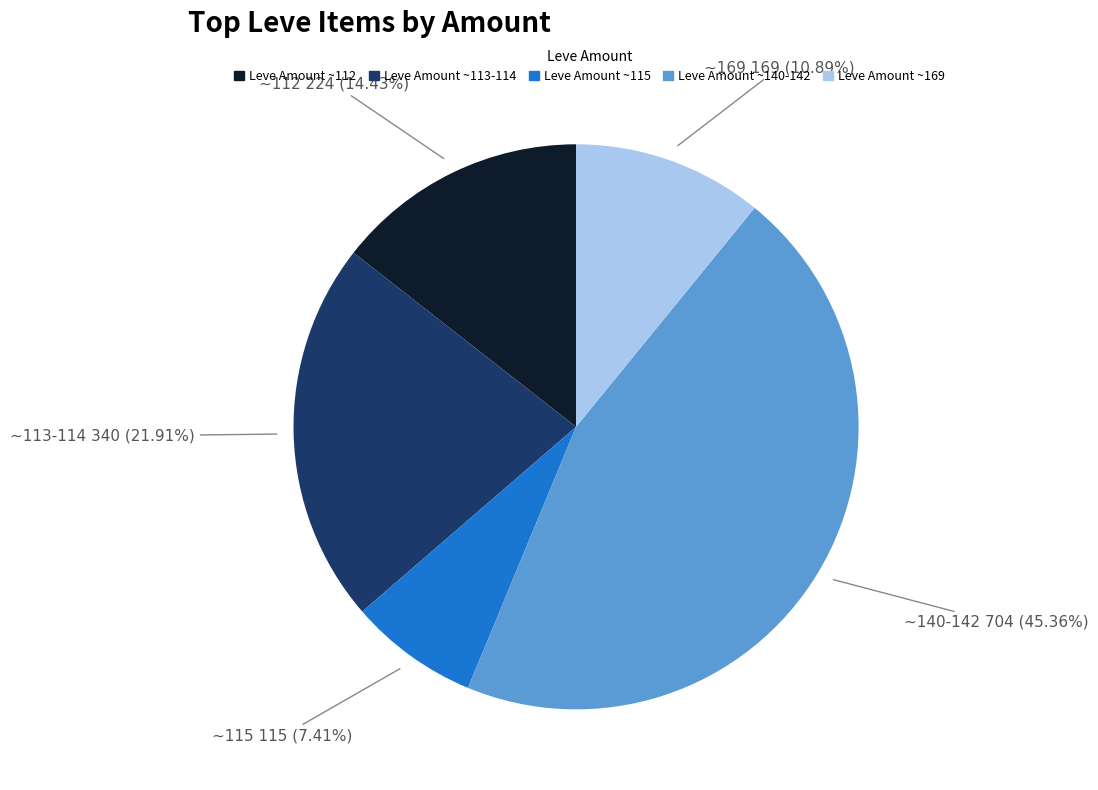

Is there any slice that represents more than half of the pie?

No